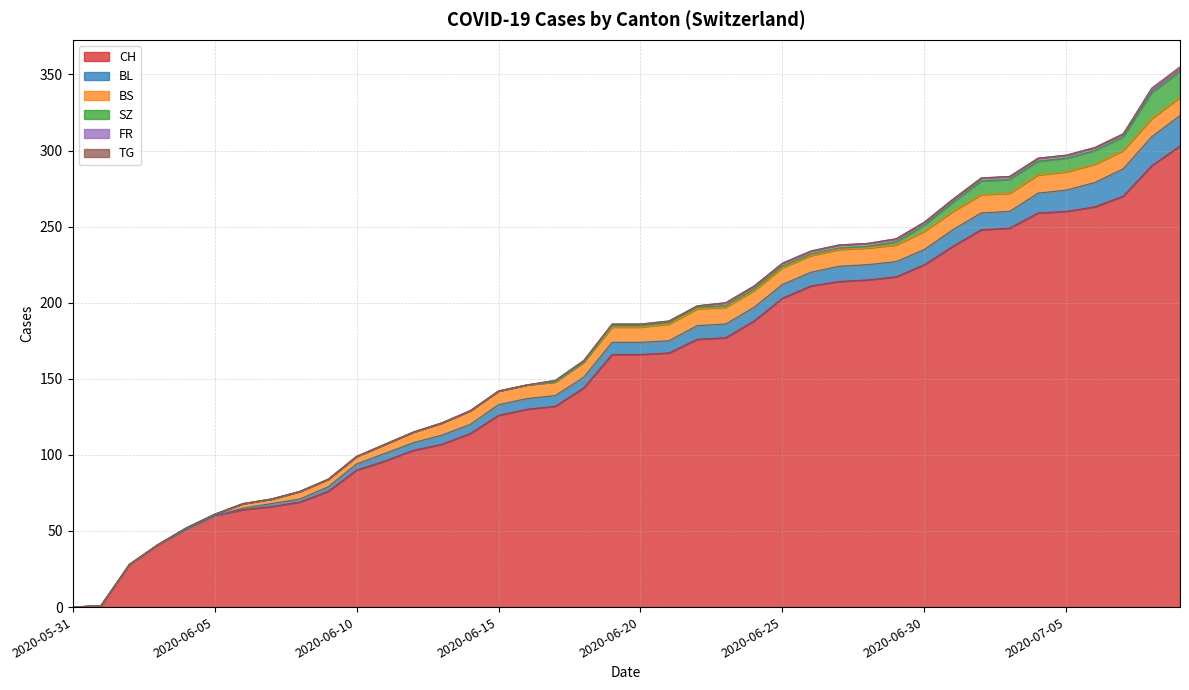

Is it true that BS equals 0 at 2020-06-03?

True